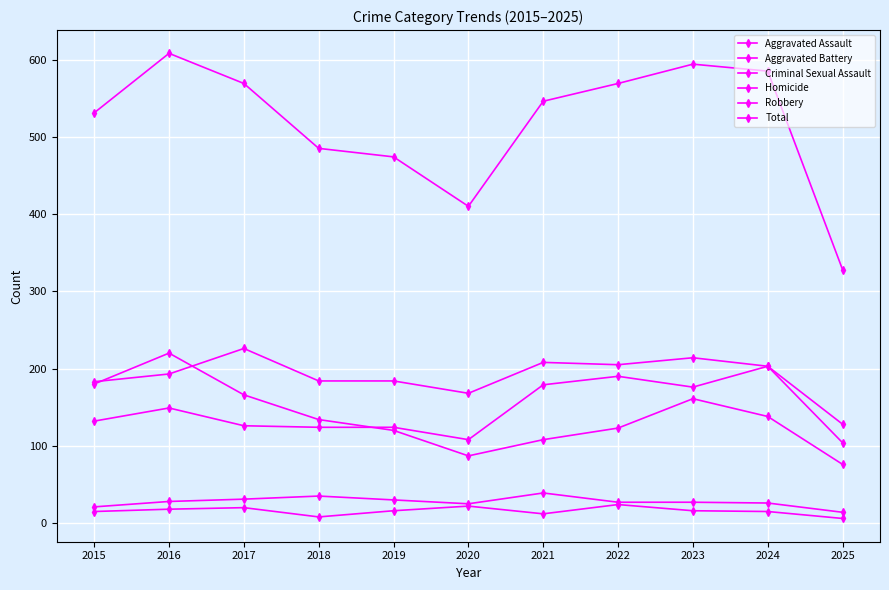

Reading right to left, what are all the values shown in this chart?

Aggravated Assault: 104	203	176	190	179	108	124	124	126	149	132
Aggravated Battery: 128	203	214	205	208	168	184	184	226	193	183
Criminal Sexual Assault: 14	26	27	27	39	25	30	35	31	28	21
Homicide: 6	15	16	24	12	22	16	8	20	18	15
Robbery: 76	138	161	123	108	87	120	134	166	220	180
Total: 328	585	594	569	546	410	474	485	569	608	531